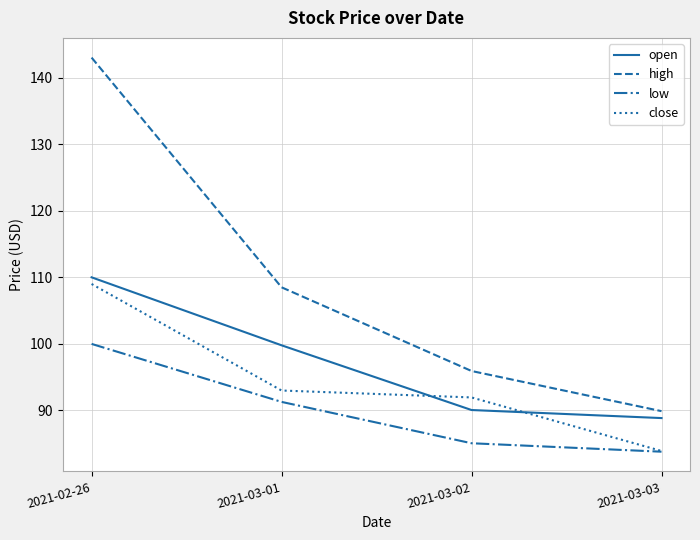

Which category has the highest value across all series?

2021-02-26